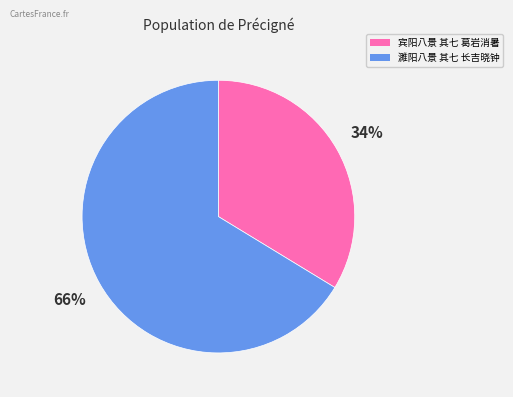

Do 濉阳八景 其七 长吉晓钟 and 宾阳八景 其七 葛岩消暑 together represent more than half of the pie?

Yes